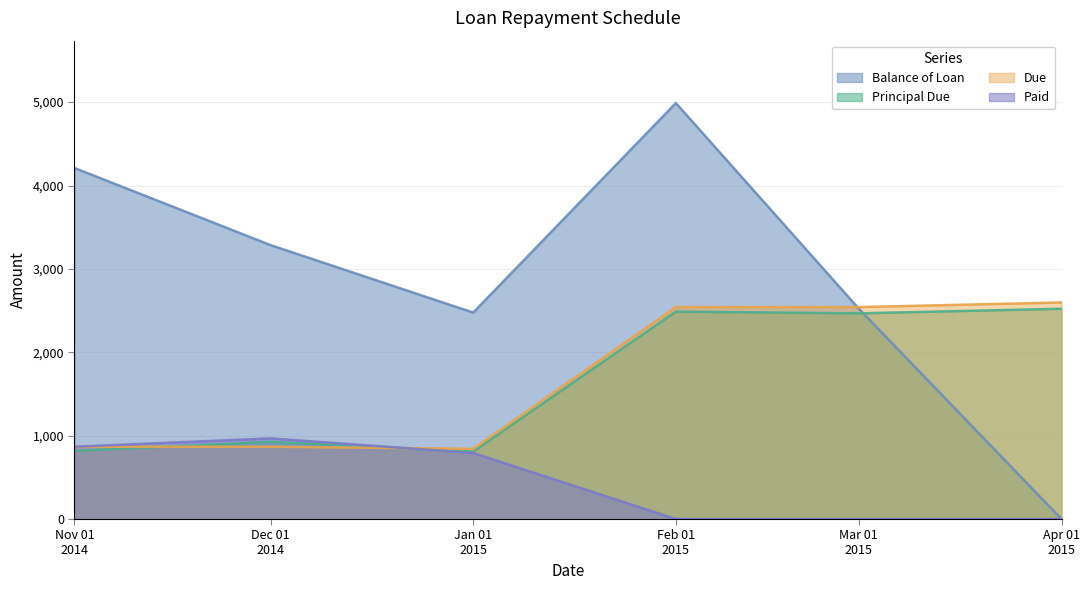

What is the greatest value displayed?

4988.8